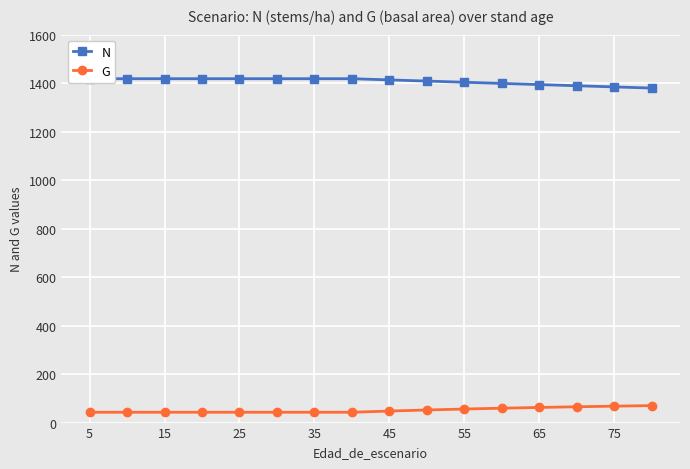

Reading left to right, extract all data points from this chart.

N: 1418.2	1418.2	1418.2	1418.2	1418.2	1418.2	1418.2	1418.2	1413.4	1408.5	1403.6	1398.8	1394.0	1389.2	1384.4	1379.6
G: 42.6	42.6	42.6	42.6	42.6	42.6	42.6	42.6	47.6	52.0	55.9	59.4	62.5	65.3	67.8	70.1